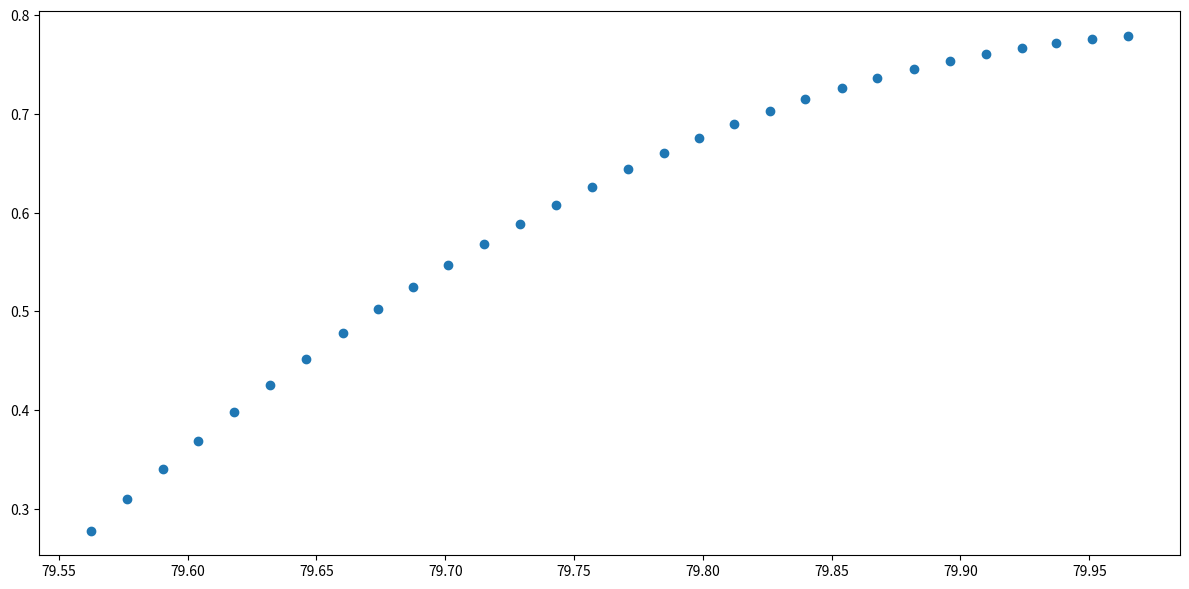

How many data points are displayed?

30